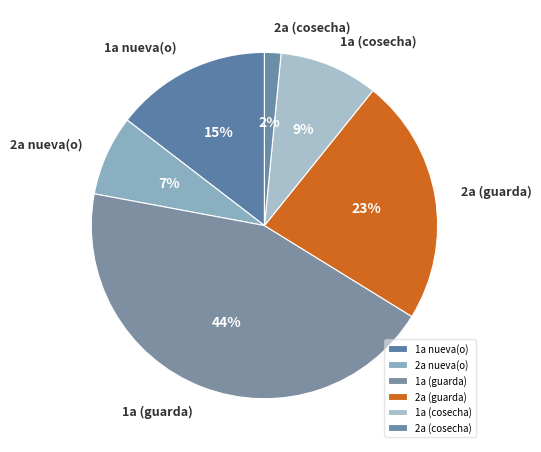

What percentage is the 2a (guarda) slice, to the nearest percent?

23%